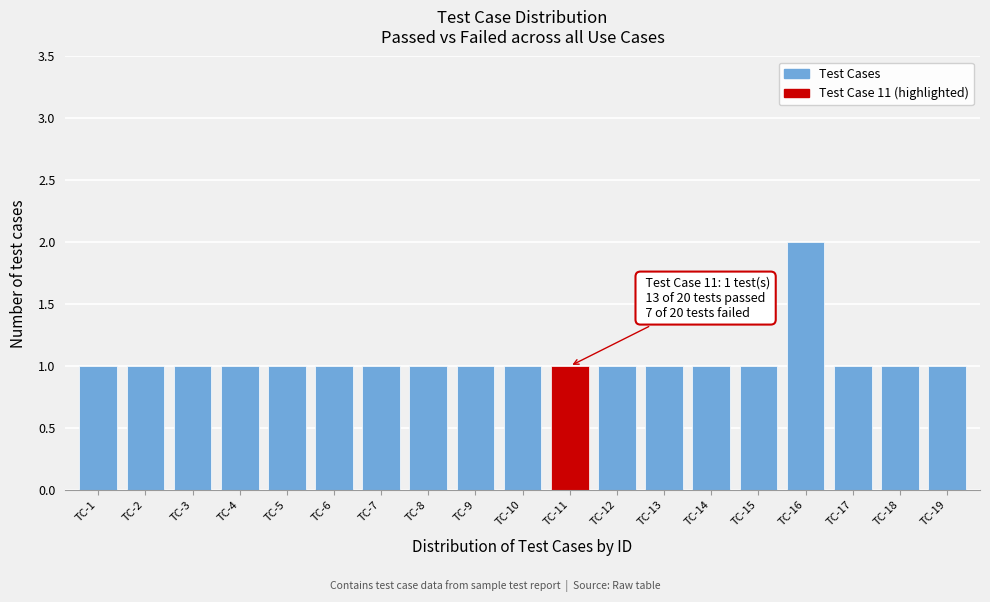

Reading left to right, extract all data points from this chart.

1	1	1	1	1	1	1	1	1	1	1	1	1	1	1	2	1	1	1